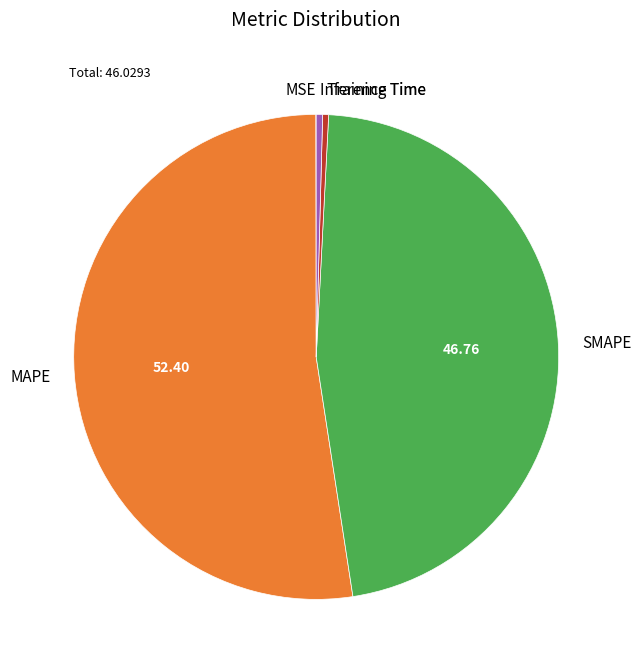

What is the largest slice in the pie chart?

MAPE